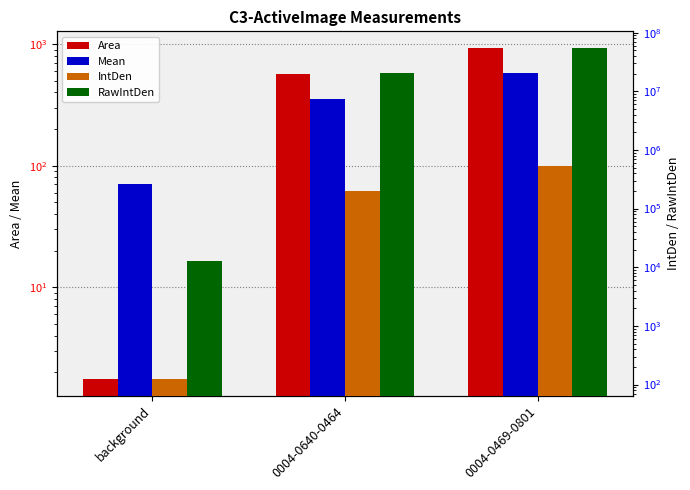

What is the total value across all series at 0004-0469-0801?

55484439.5